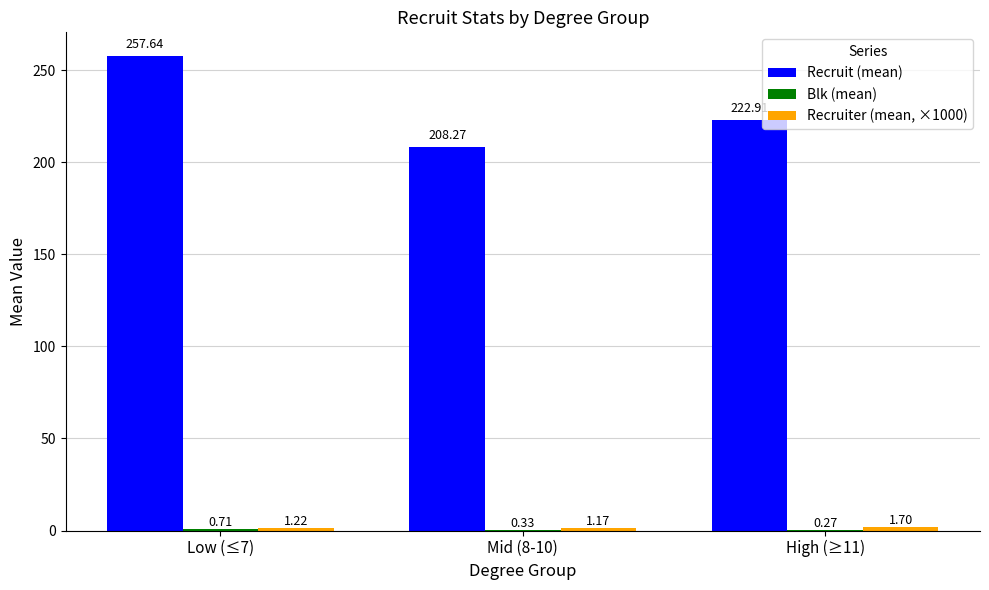

Which series has the widest spread of values?

Recruit (mean)